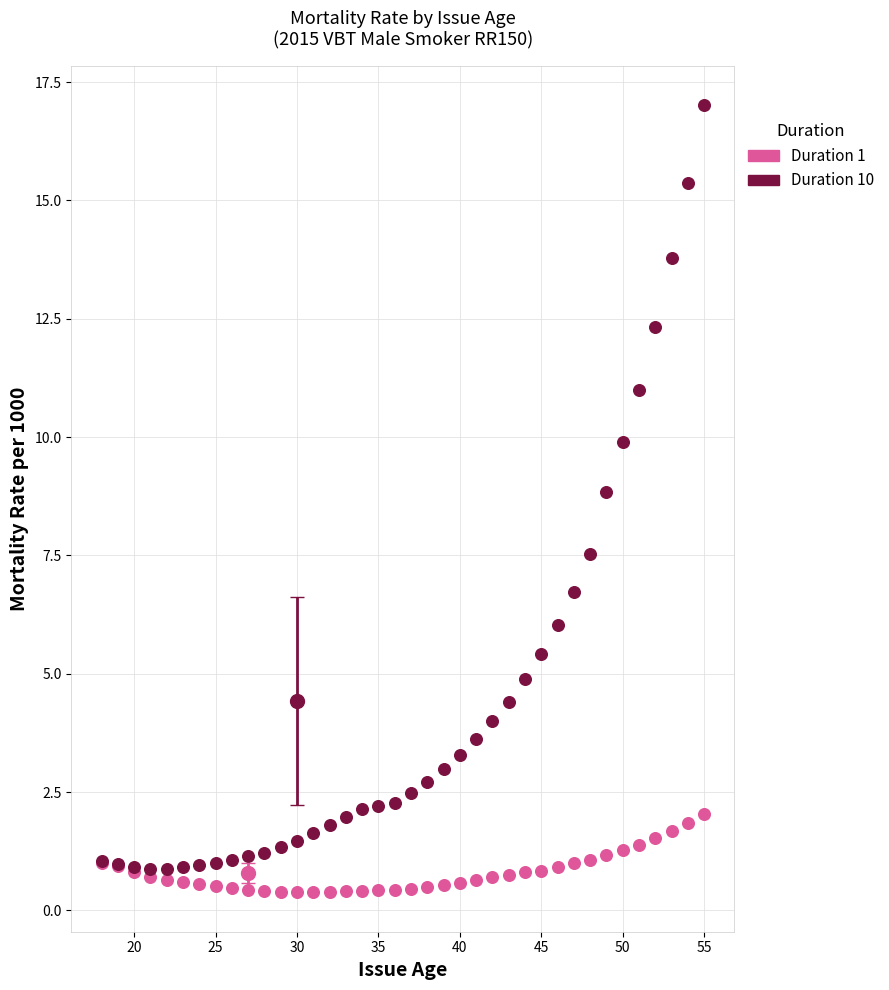

Across all series, what Y value is closest to 8?

7.5